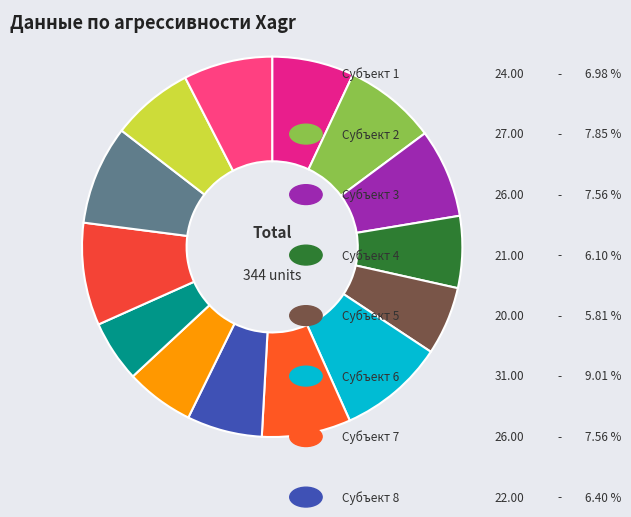

Count the number of slices in the pie.

14